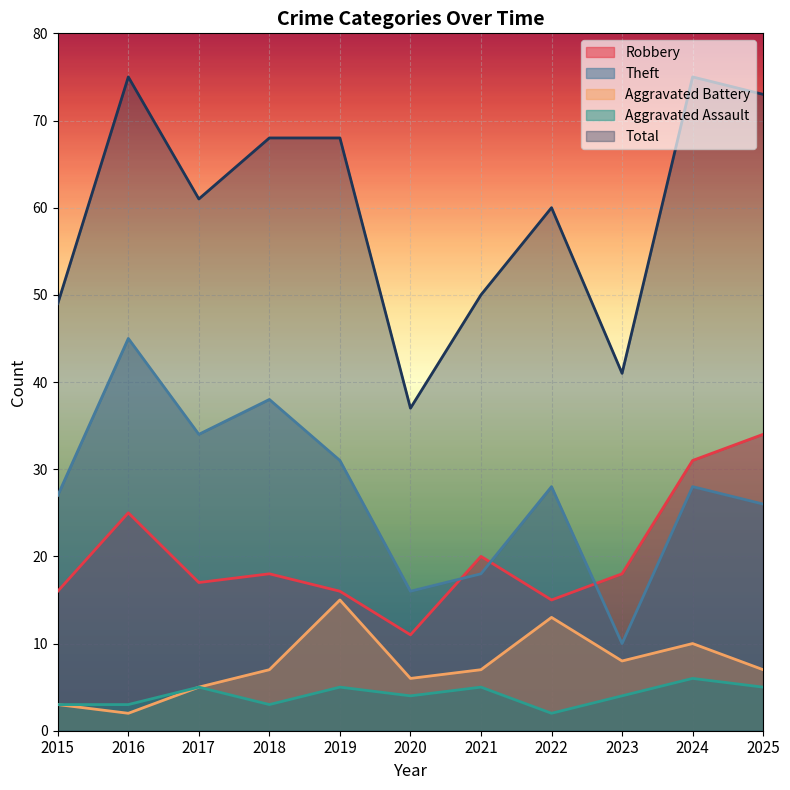

Which category has the lowest value across all series?

2016